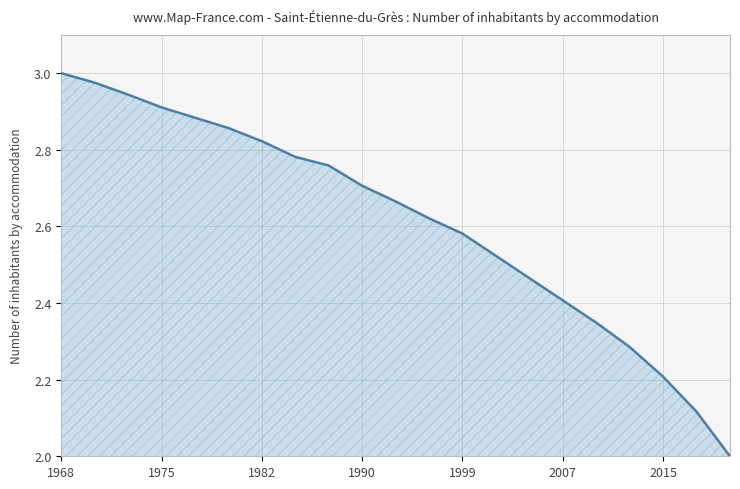

Which category has the highest value across all series?

1968